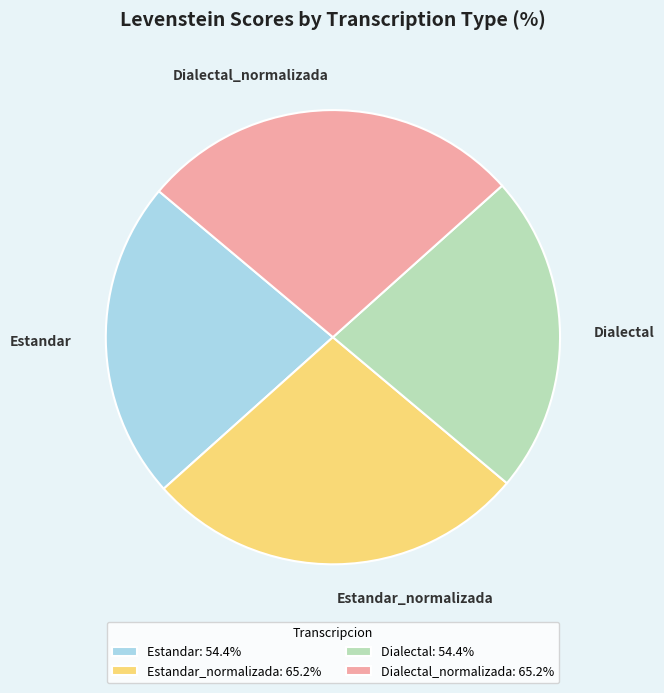

Does Estandar_normalizada represent more than half of the total?

No